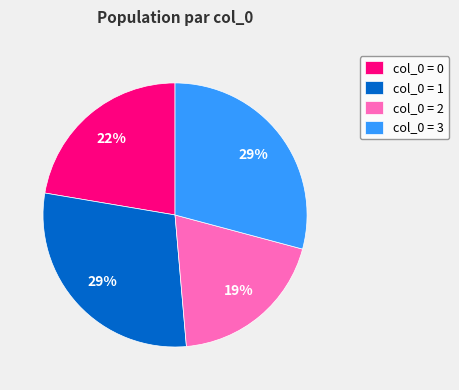

Does col_0 = 0 account for over 50% of the chart?

No